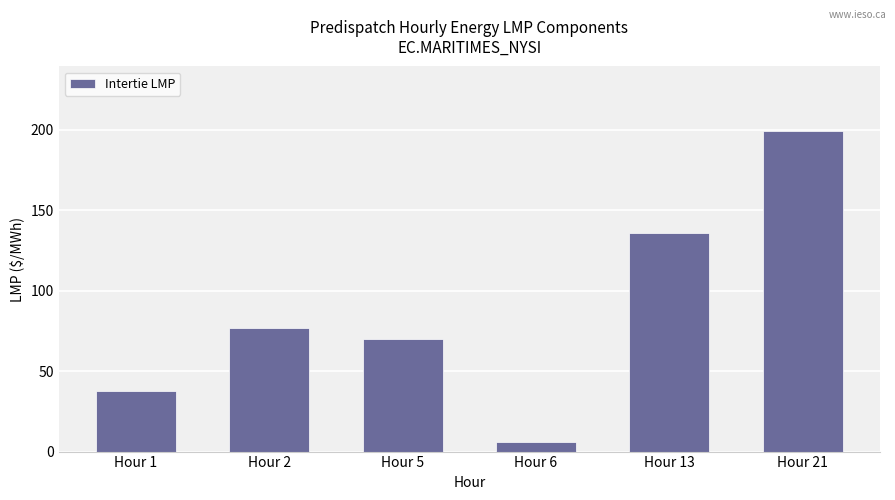

Which has a higher value, Hour 5 or Hour 6?

Hour 5